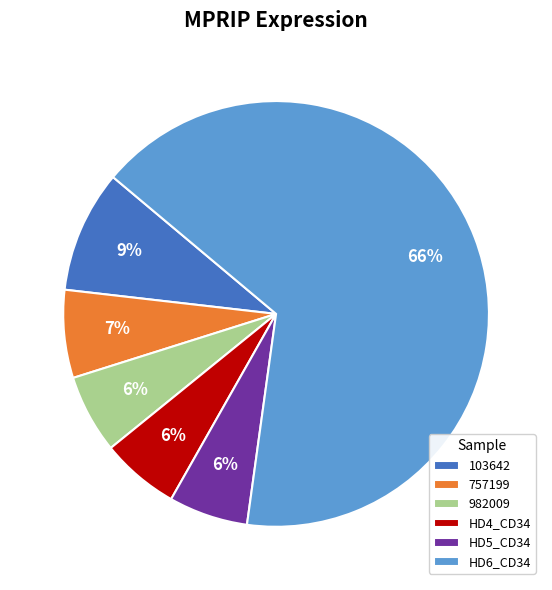

What percentage is the HD5_CD34 slice, to the nearest percent?

6%